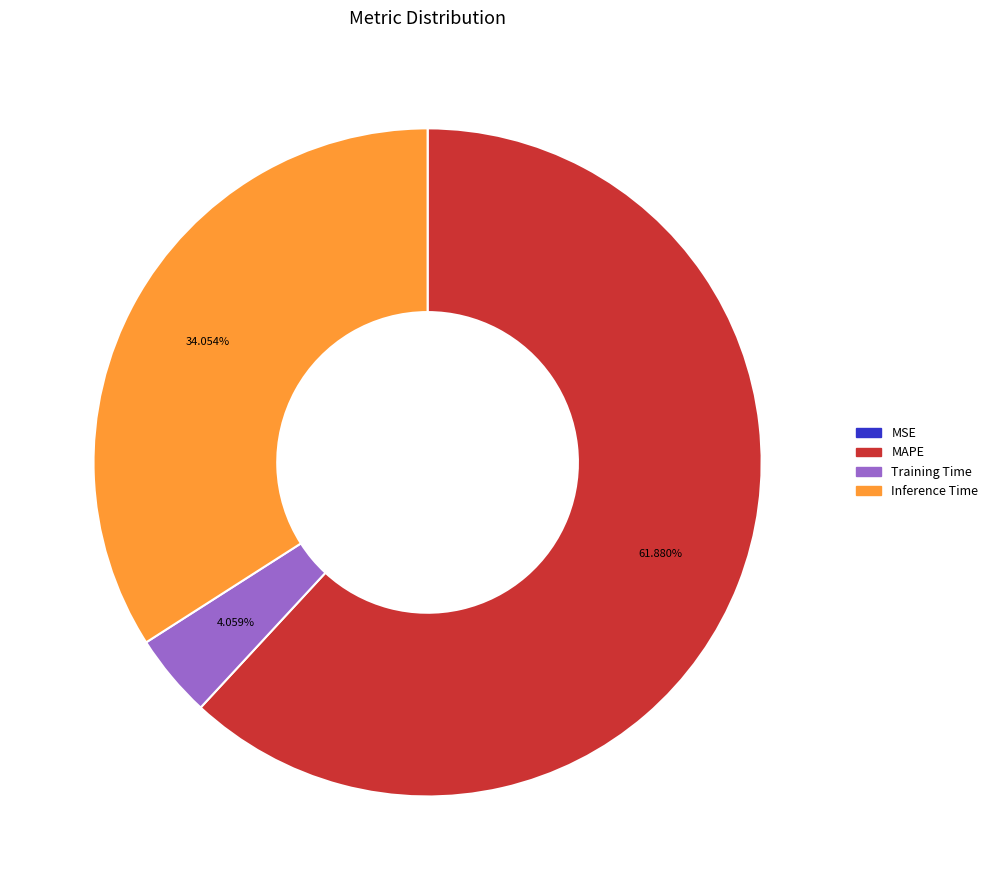

Is there any slice that represents more than half of the pie?

Yes